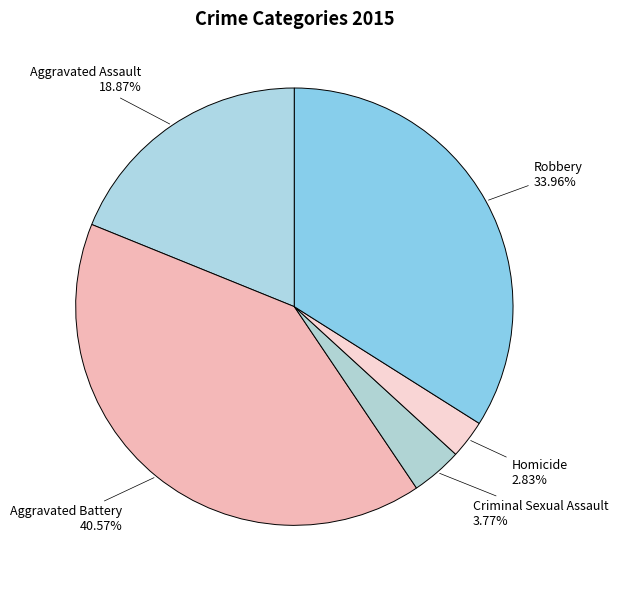

To the nearest percent, what is the average slice percentage?

20%